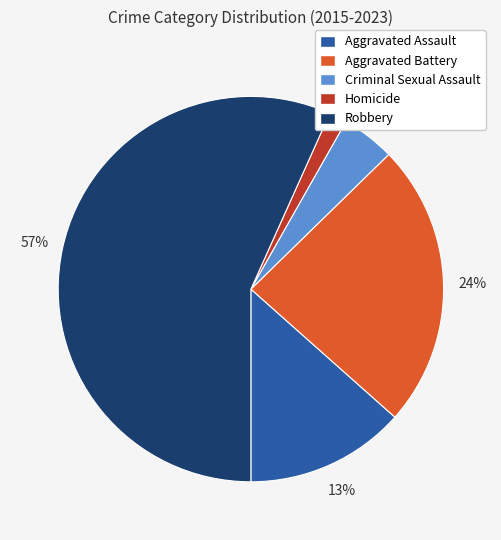

Count the number of slices in the pie.

5